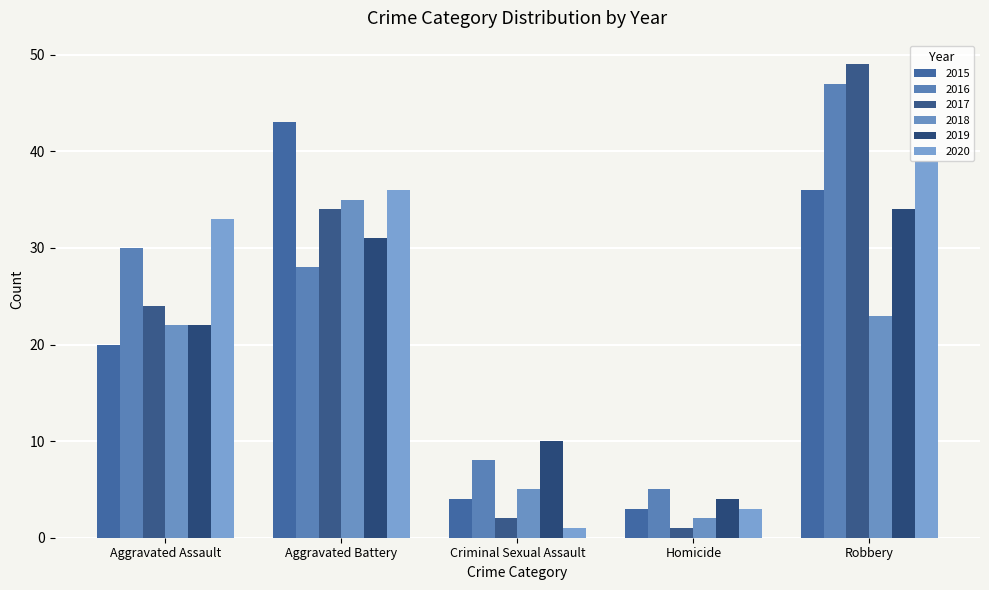

What is the maximum value for 2016?

47